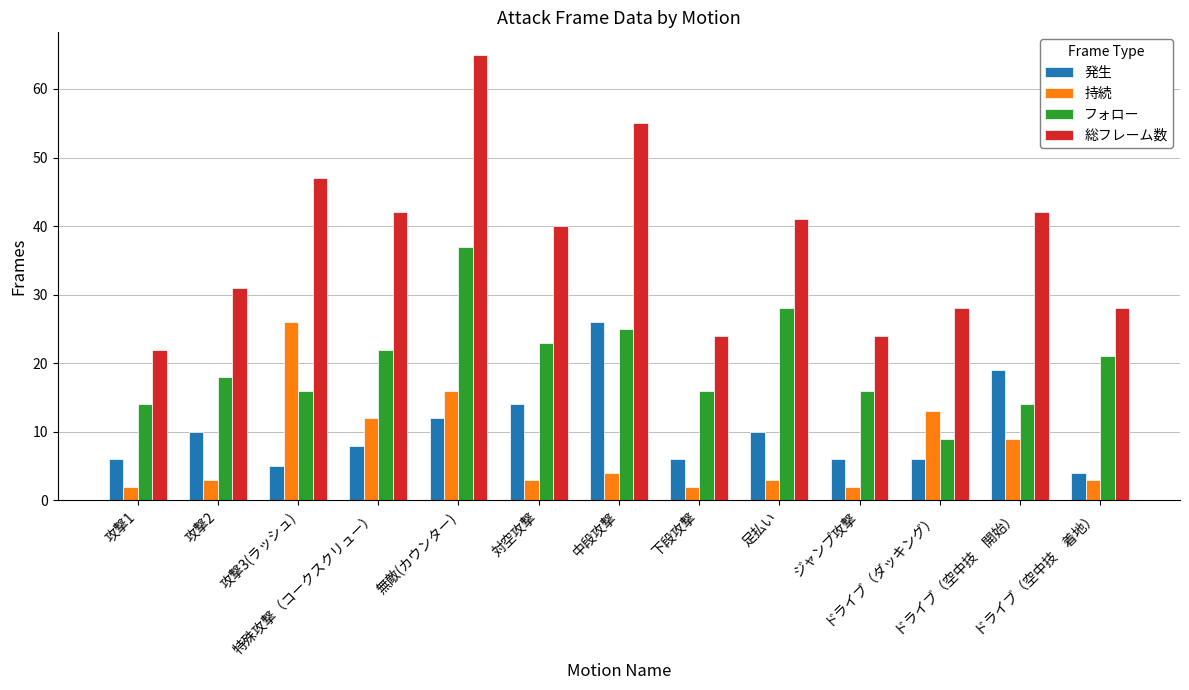

What is the sum of all 持続 values?

98